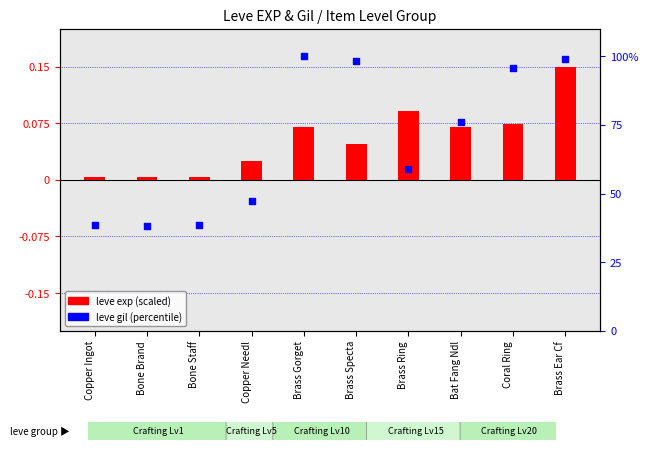

What are all the series names shown in the legend?

leve exp (scaled), leve gil (percentile)